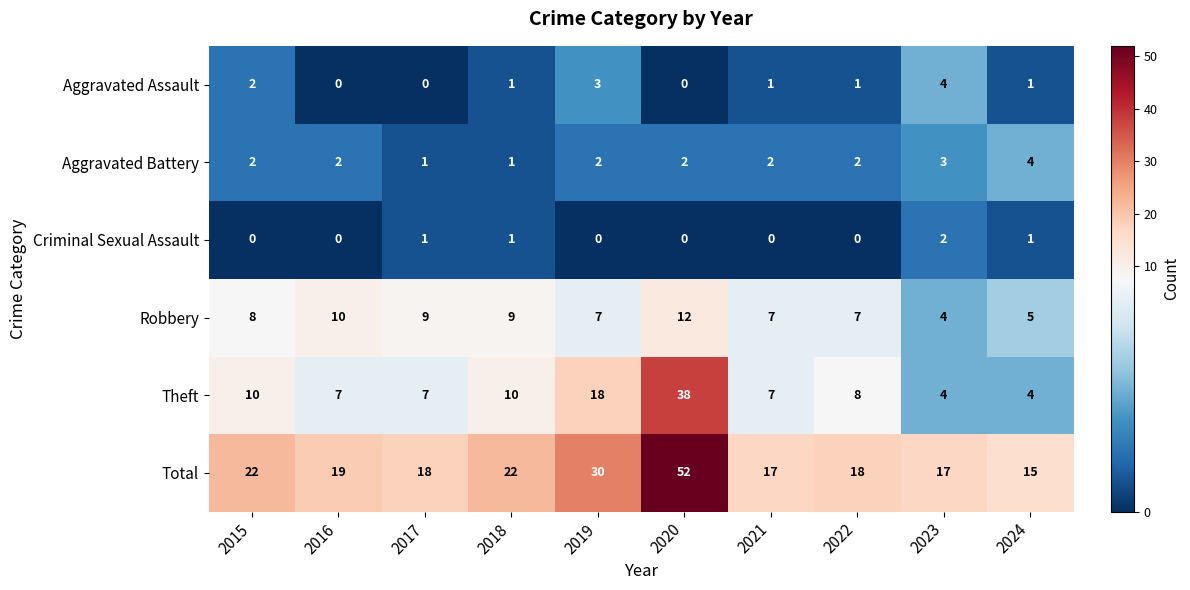

Which series changed the most between 2017 and 2018?

Total